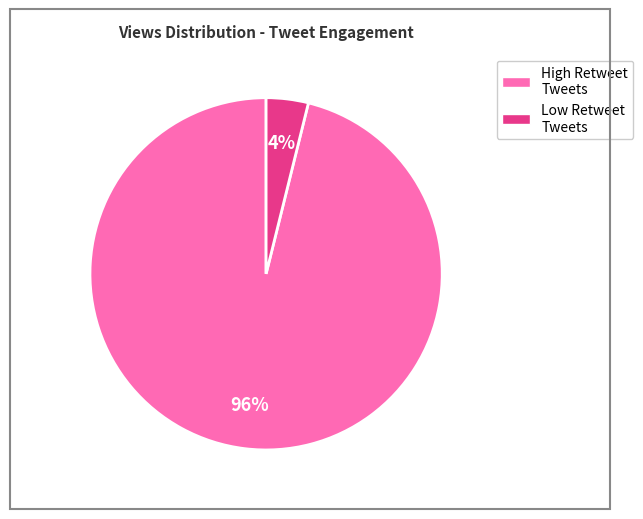

To the nearest percent, what is the average slice percentage?

50%